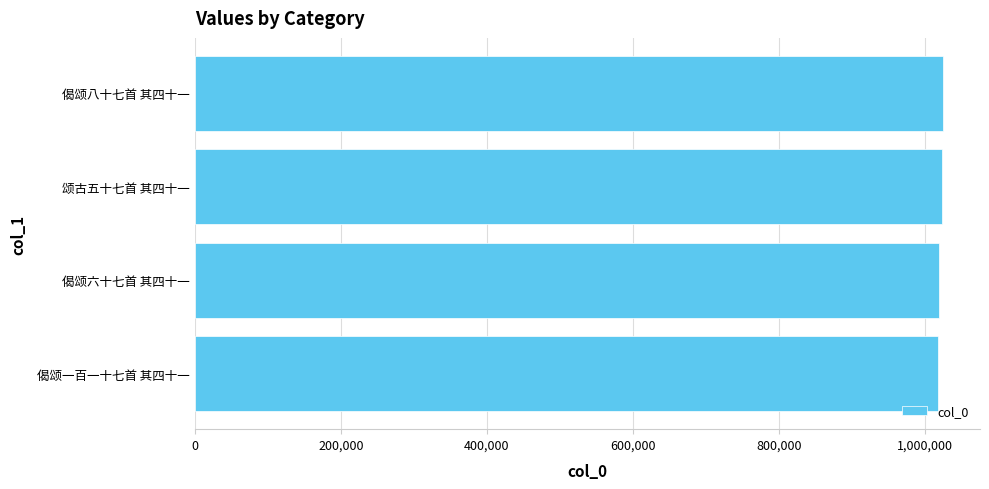

What is the sum of all values?

4084932